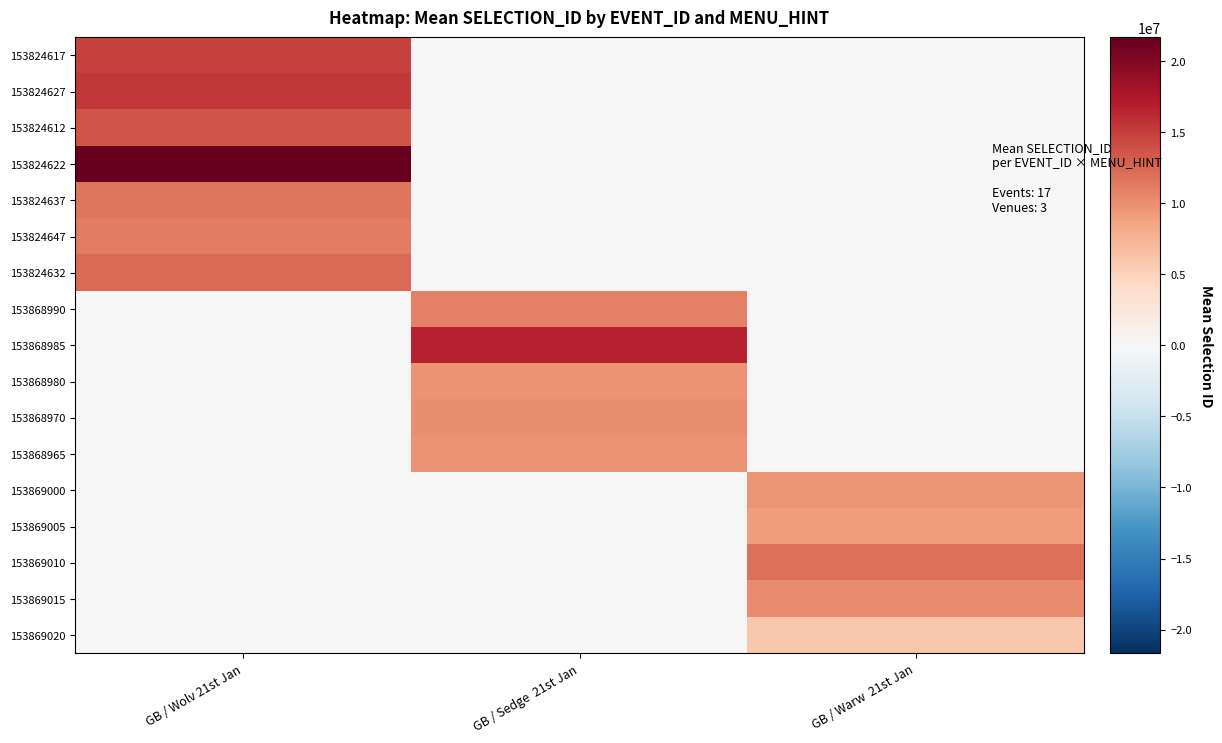

At GB / Wolv 21st Jan, list the series in order from smallest to largest.

153868990, 153868985, 153868980, 153868970, 153868965, 153869000, 153869005, 153869010, 153869015, 153869020, 153824647, 153824637, 153824632, 153824612, 153824617, 153824627, 153824622